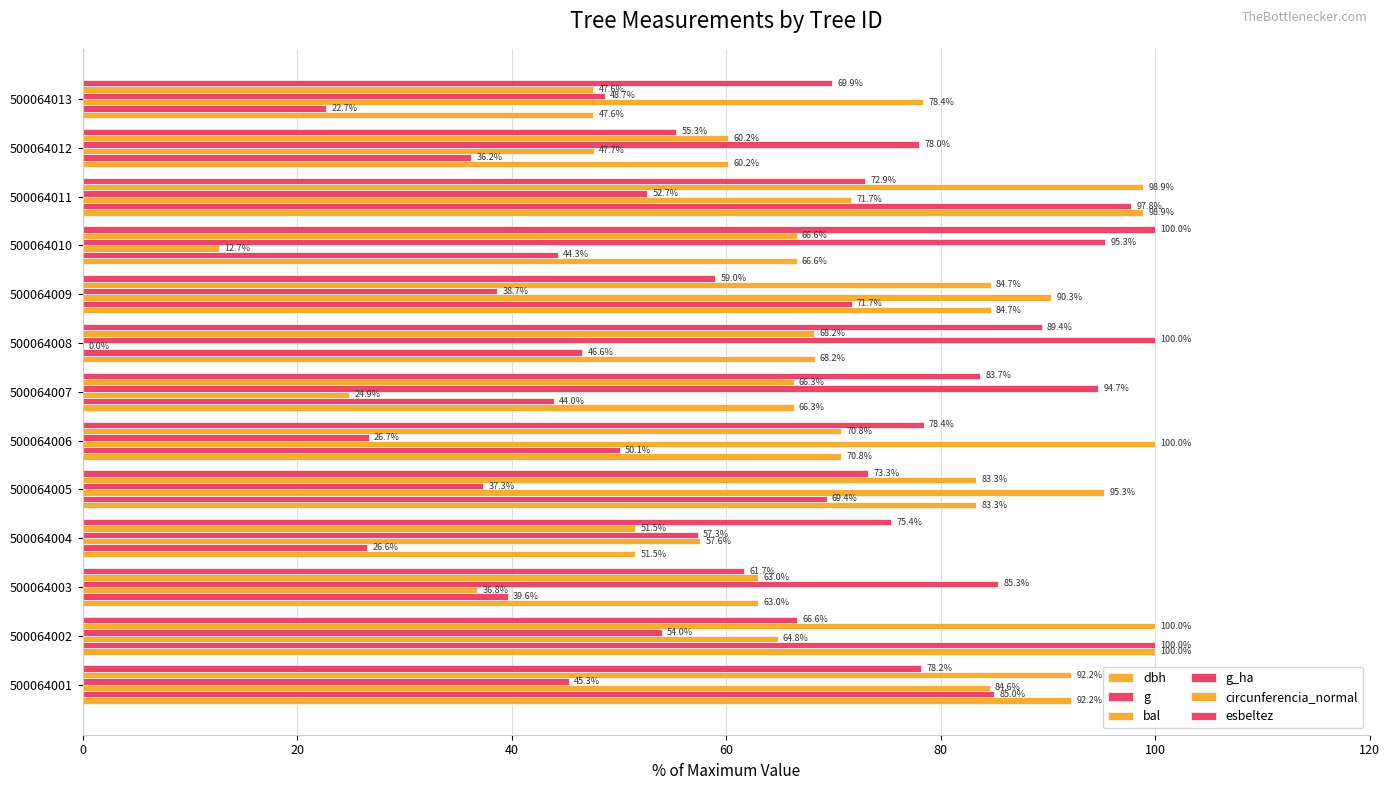

At how many categories does at least one series exceed 38?

13